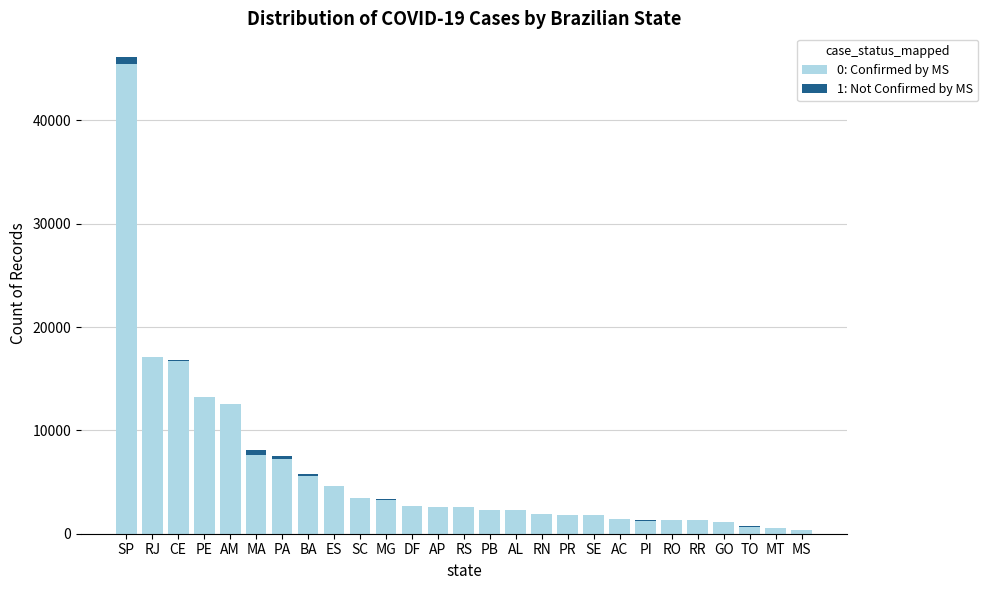

Count the number of data series in this chart.

2